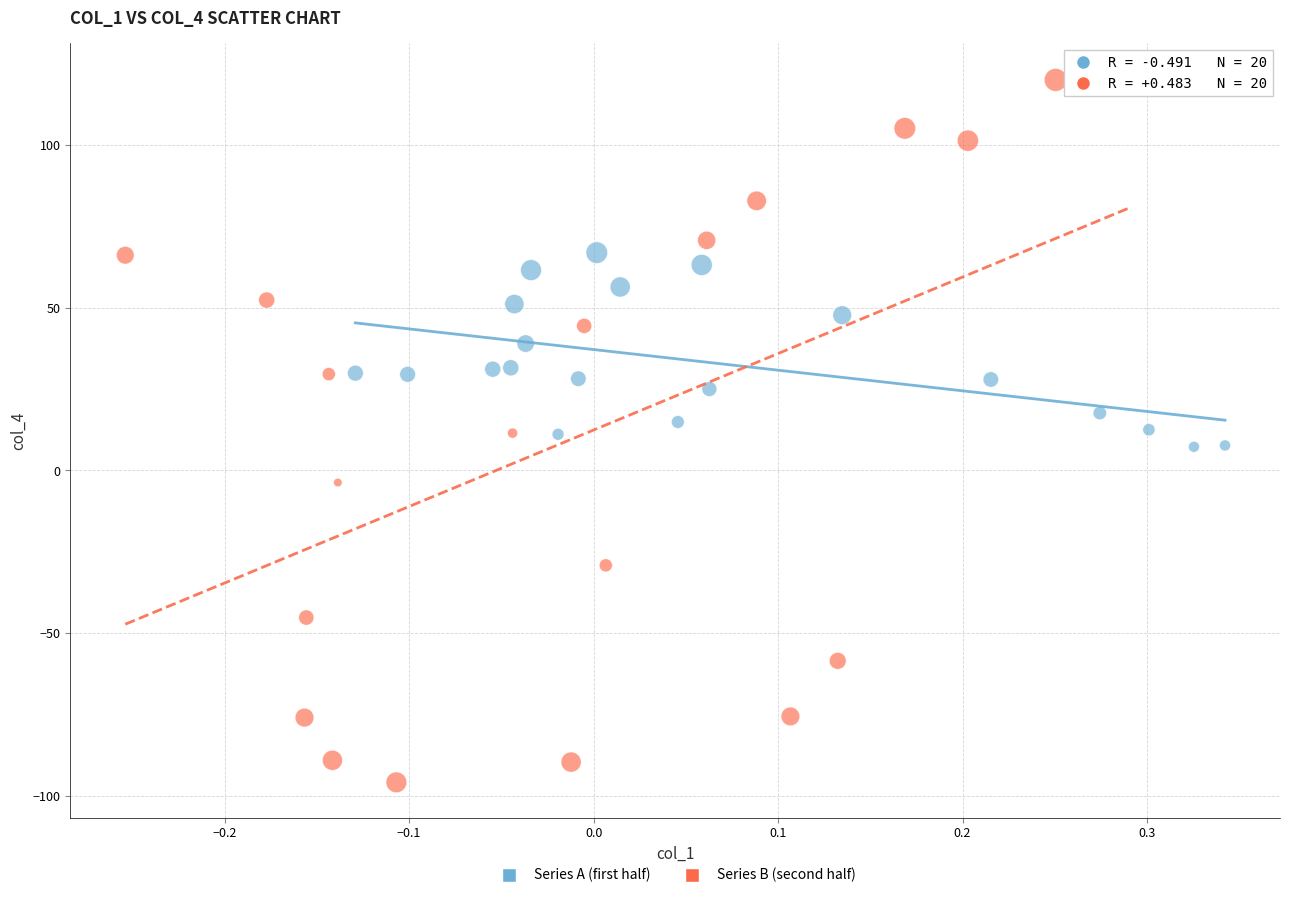

What are all the series names shown in the legend?

Series A (first half), Series B (second half)